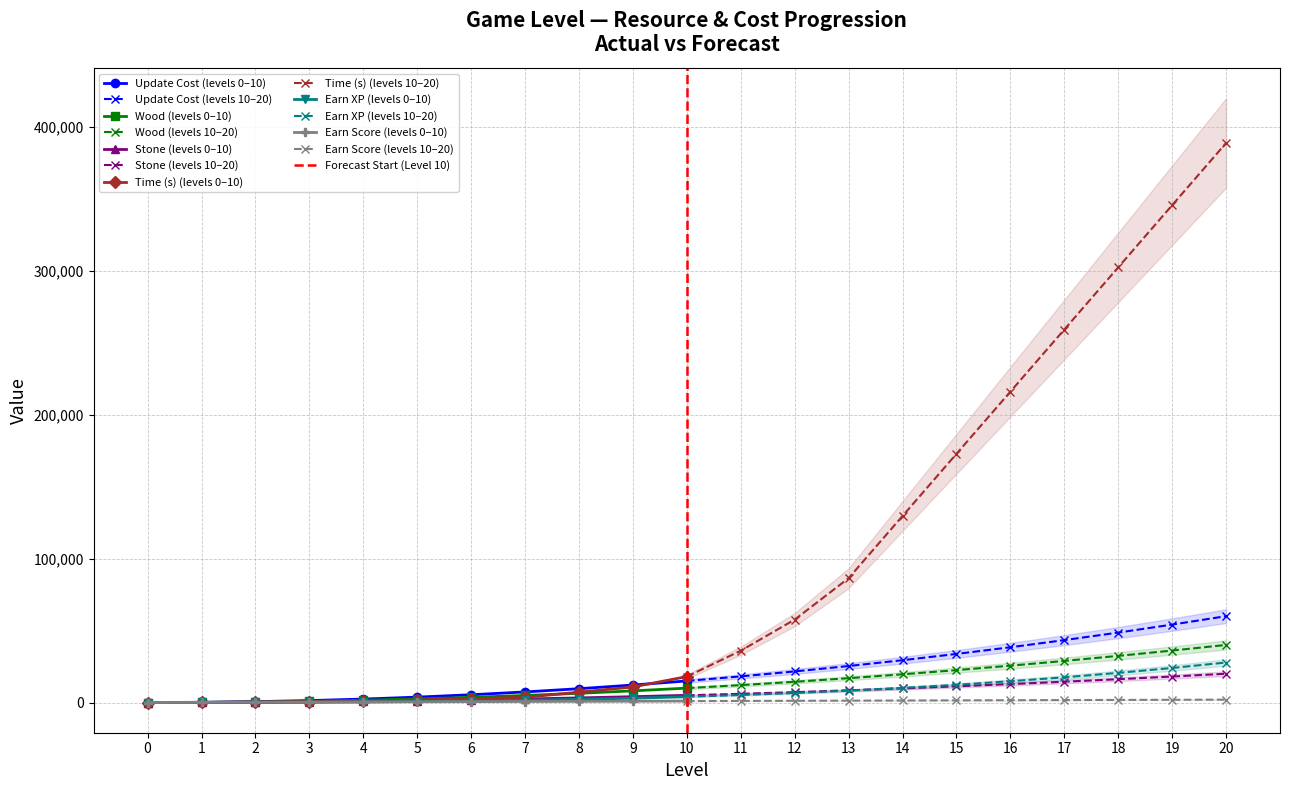

Does the chart display data point markers on the line(s)?

Yes